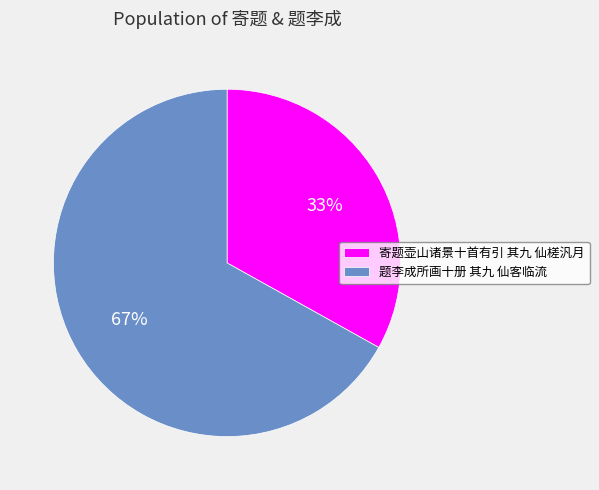

Approximately how many times larger is the value at 题李成所画十册 其九 仙客临流 compared to 寄题壶山诸景十首有引 其九 仙槎汎月?

2.0